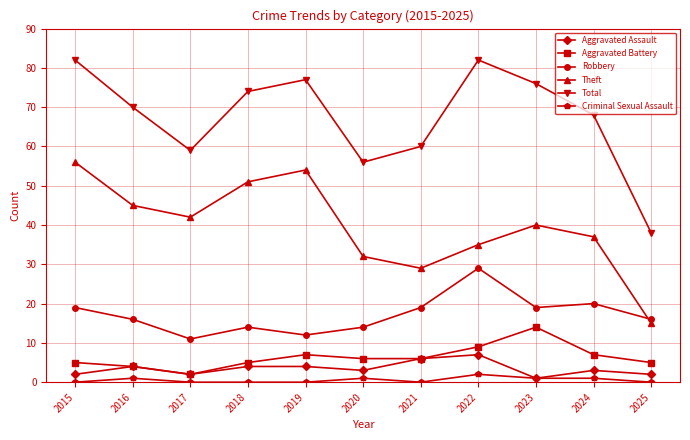

Reading left to right, transcribe all the data shown in this chart.

Aggravated Assault: 2015=2	2016=4	2017=2	2018=4	2019=4	2020=3	2021=6	2022=7	2023=1	2024=3	2025=2
Aggravated Battery: 2015=5	2016=4	2017=2	2018=5	2019=7	2020=6	2021=6	2022=9	2023=14	2024=7	2025=5
Robbery: 2015=19	2016=16	2017=11	2018=14	2019=12	2020=14	2021=19	2022=29	2023=19	2024=20	2025=16
Theft: 2015=56	2016=45	2017=42	2018=51	2019=54	2020=32	2021=29	2022=35	2023=40	2024=37	2025=15
Total: 2015=82	2016=70	2017=59	2018=74	2019=77	2020=56	2021=60	2022=82	2023=76	2024=68	2025=38
Criminal Sexual Assault: 2015=0	2016=1	2017=0	2018=0	2019=0	2020=1	2021=0	2022=2	2023=1	2024=1	2025=0